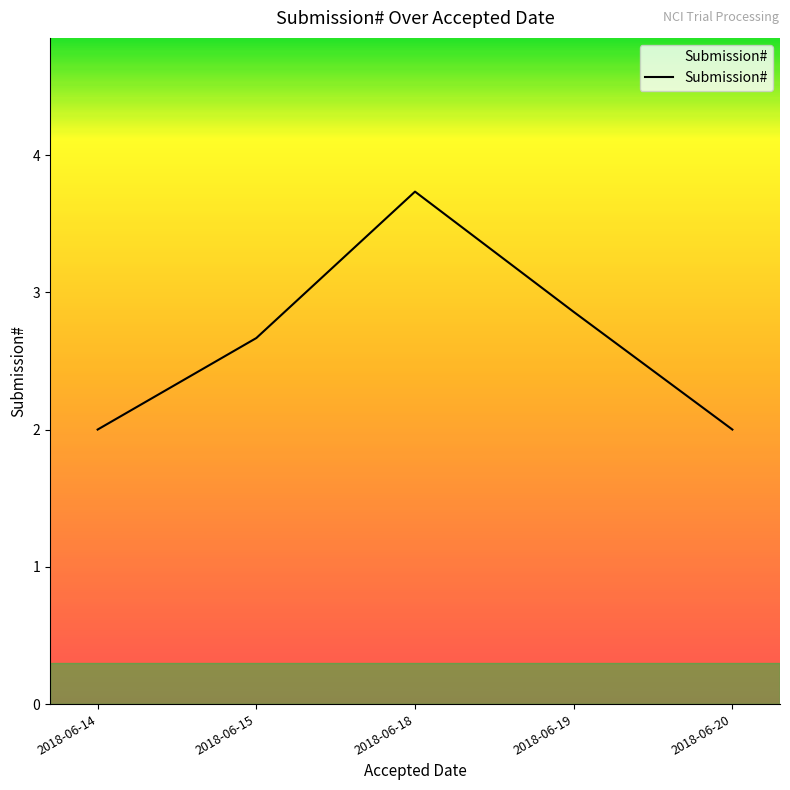

At which category does the data reach its first local peak?

2018-06-18